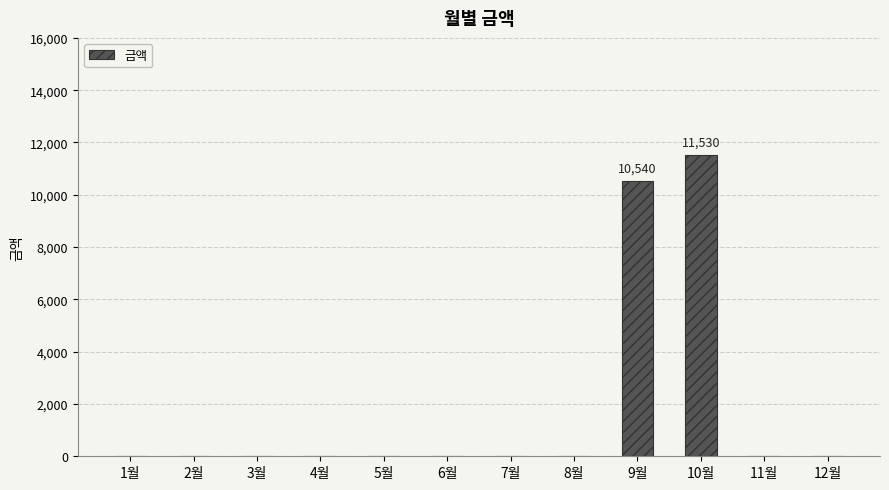

Where is the data nearest to the value 5765?

9월